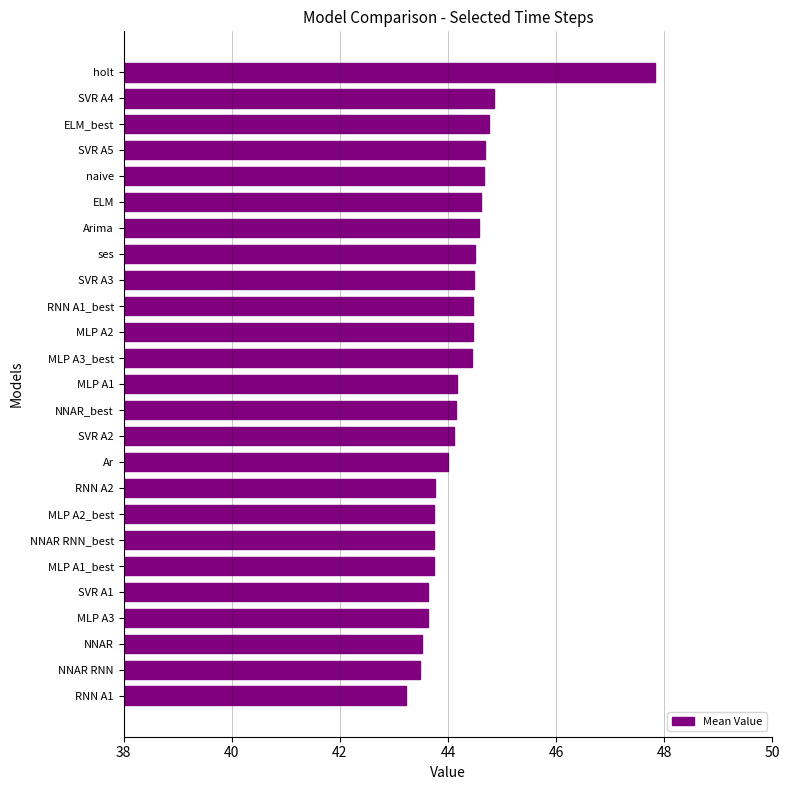

What is the ratio of the value at naive to the value at SVR A3?

1.0